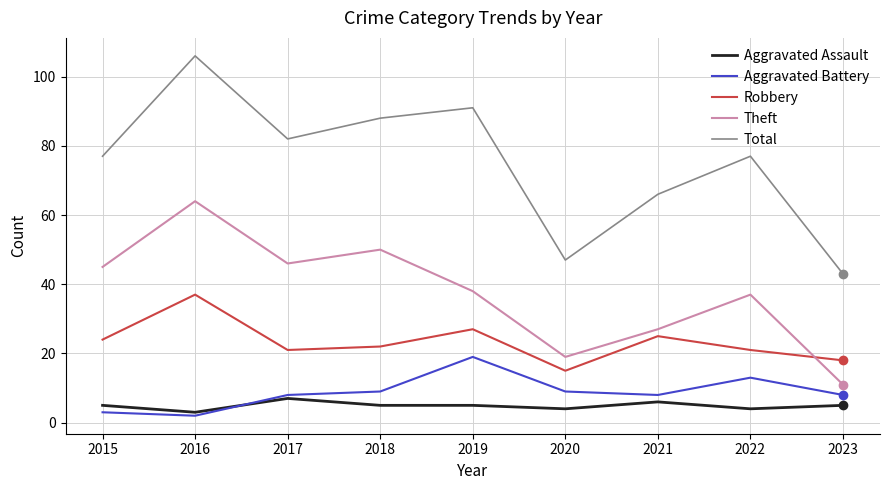

What is the approximate value of Aggravated Assault at 2020?

4